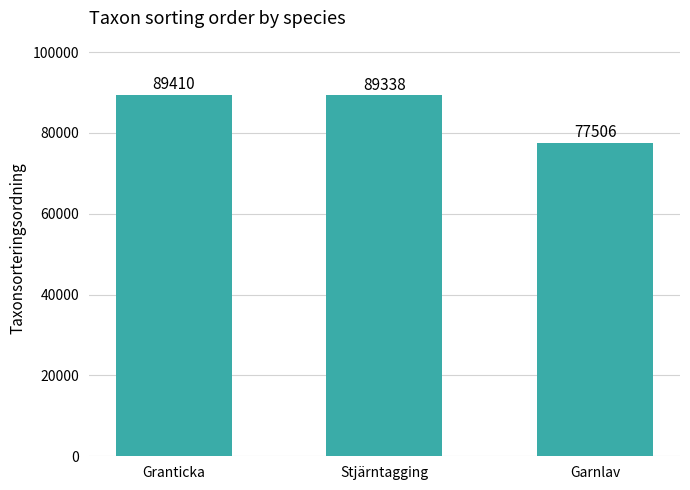

Rank the categories by value from highest to lowest.

Granticka, Stjärntagging, Garnlav